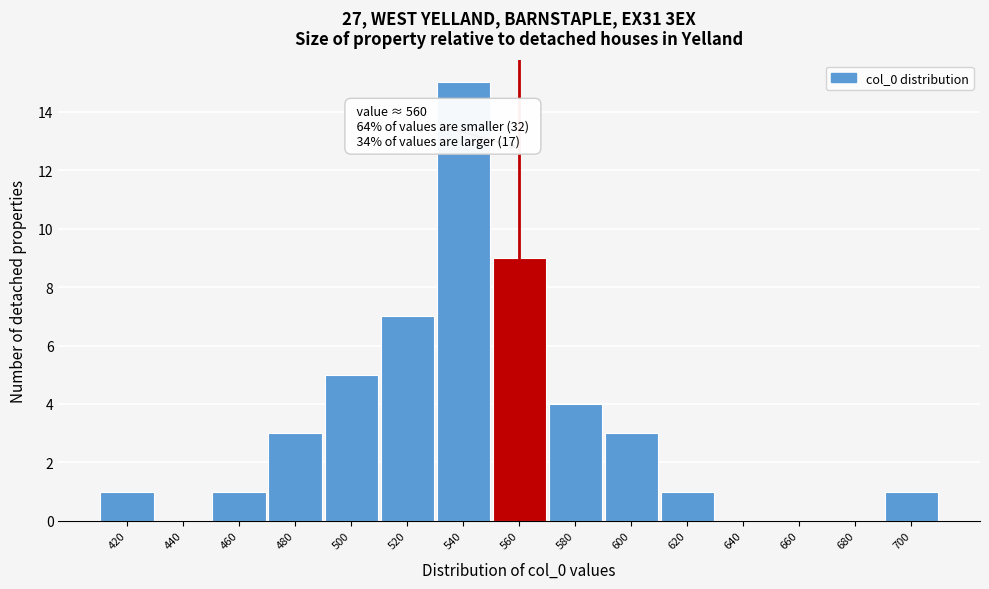

Reading left to right, what are all the values shown in this chart?

420=1	440=0	460=1	480=3	500=5	520=7	540=15	560=9	580=4	600=3	620=1	640=0	660=0	680=0	700=1